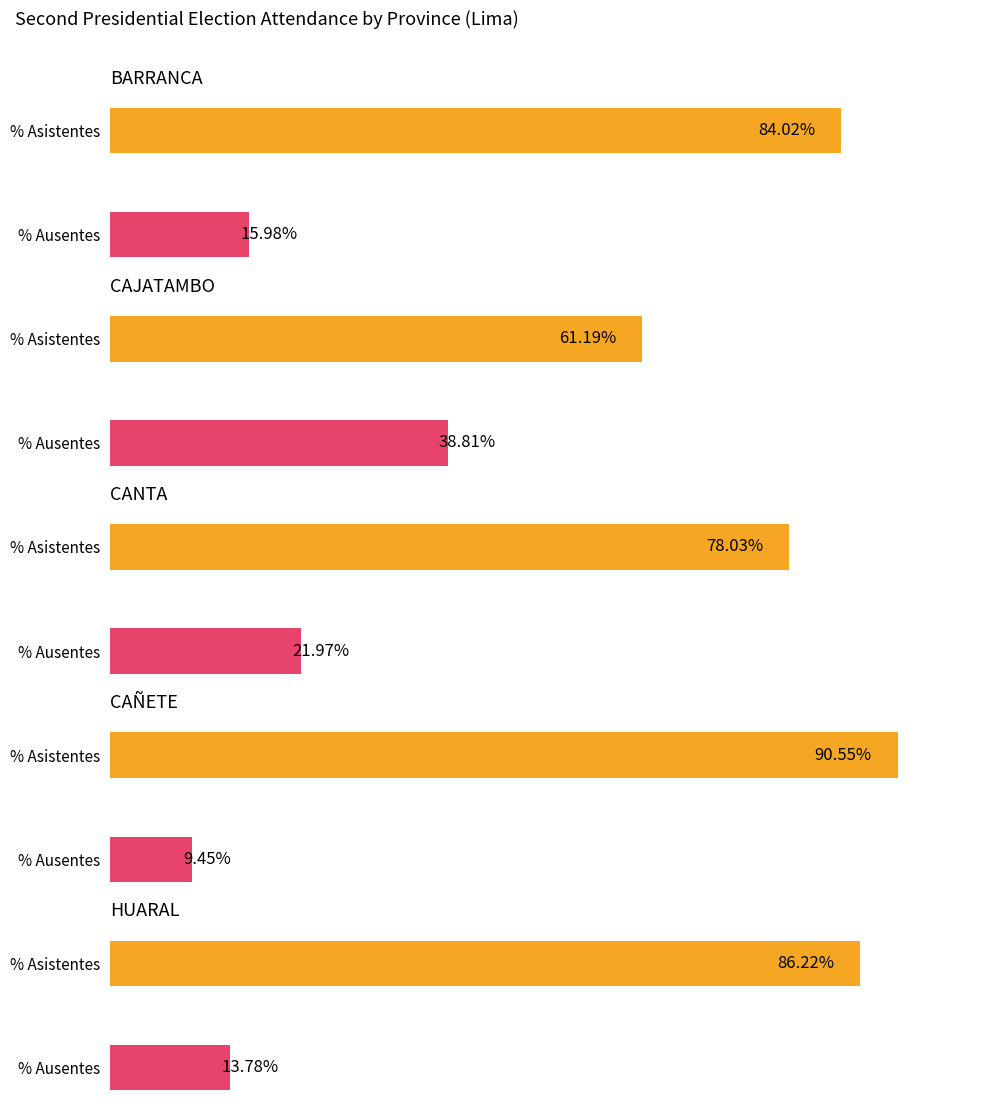

What is the value of the % Ausentes bar at the 7th from the left?

0.2